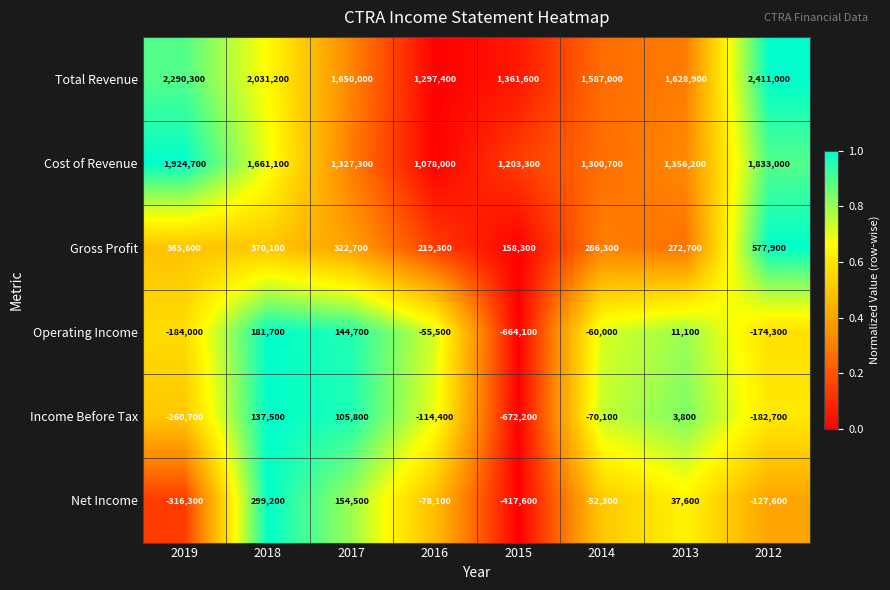

At which label is Income Before Tax closest to -267350?

2019